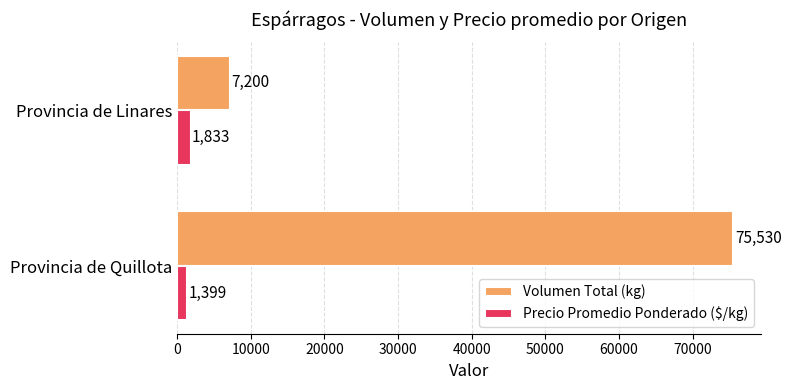

True or false: Volumen Total (kg) has a value of 131335 at Provincia de Quillota.

False